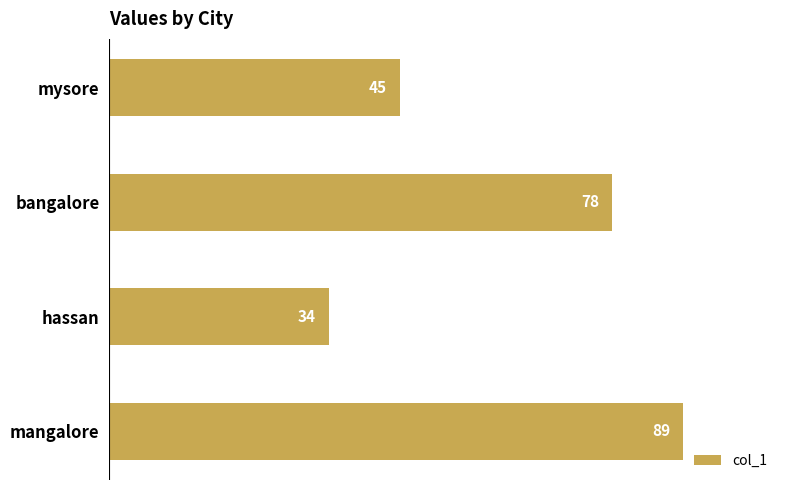

How many data points does each series have?

4